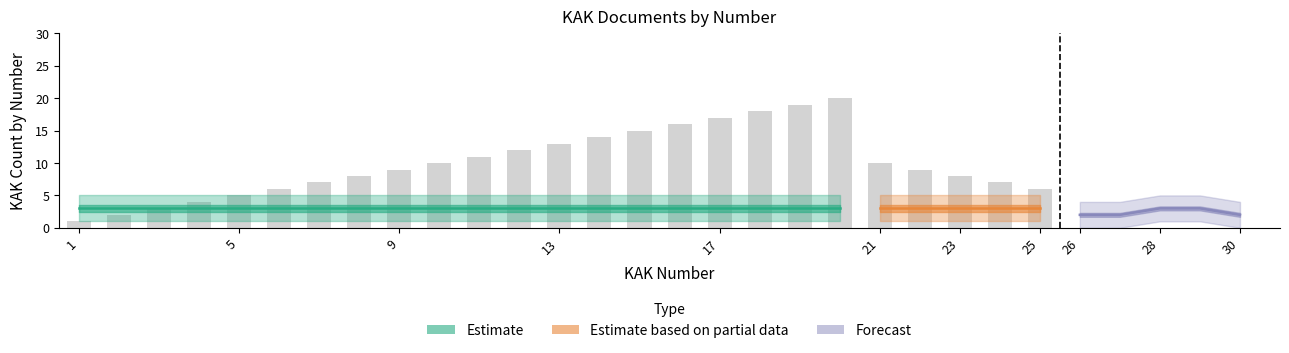

What is the approximate value of center at 13?

3